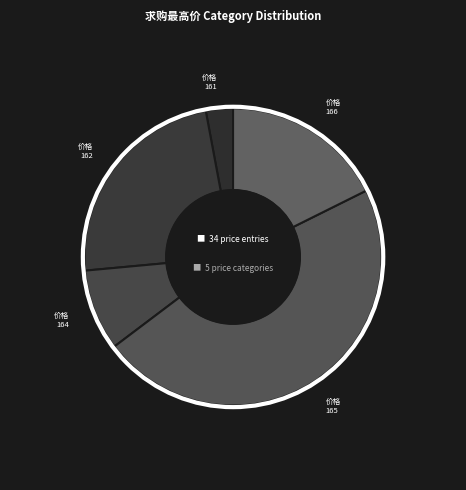

How many slices are in this pie chart?

5